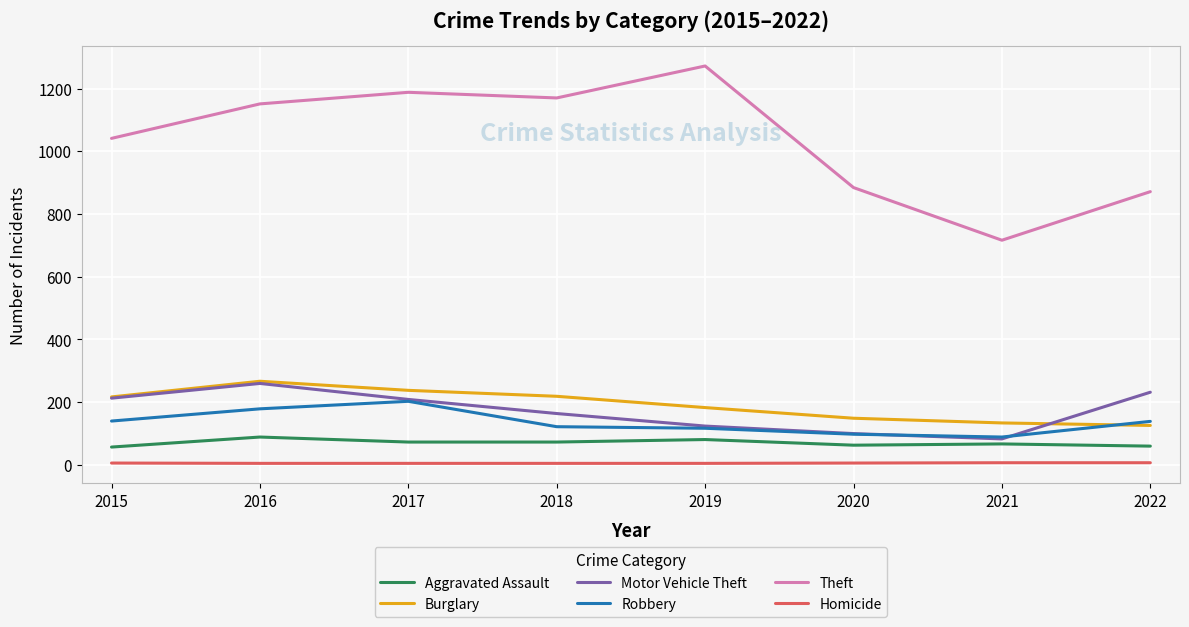

What is the minimum value shown in the chart?

4